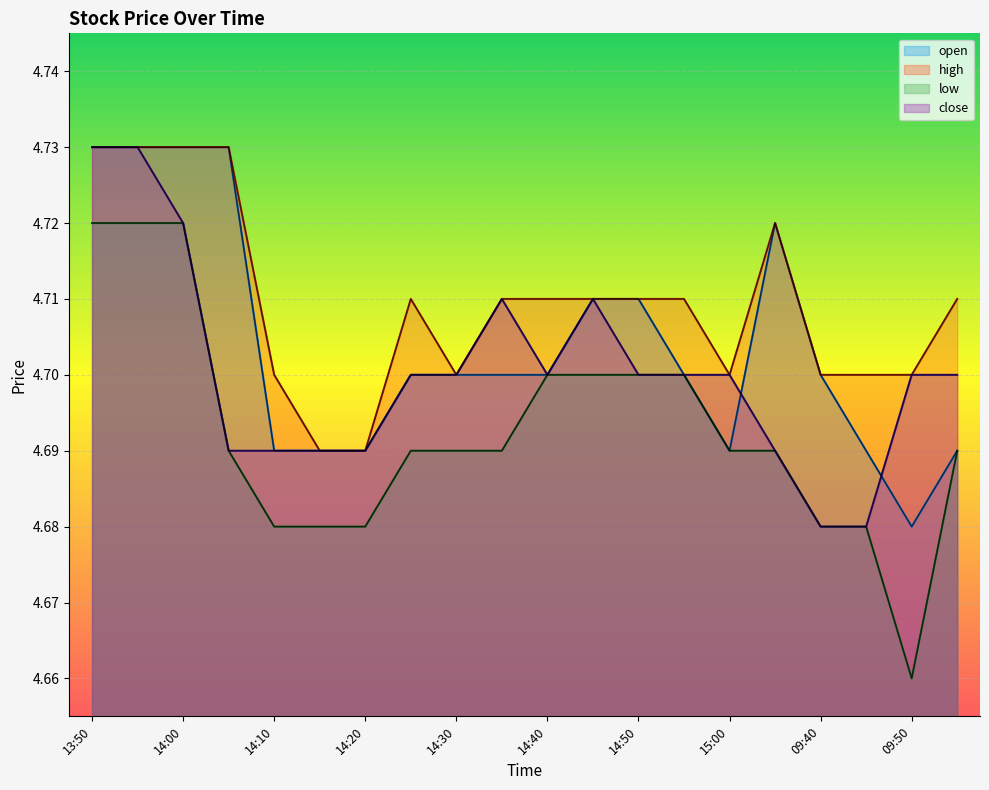

At which category is the sum across all series the highest?

13:50